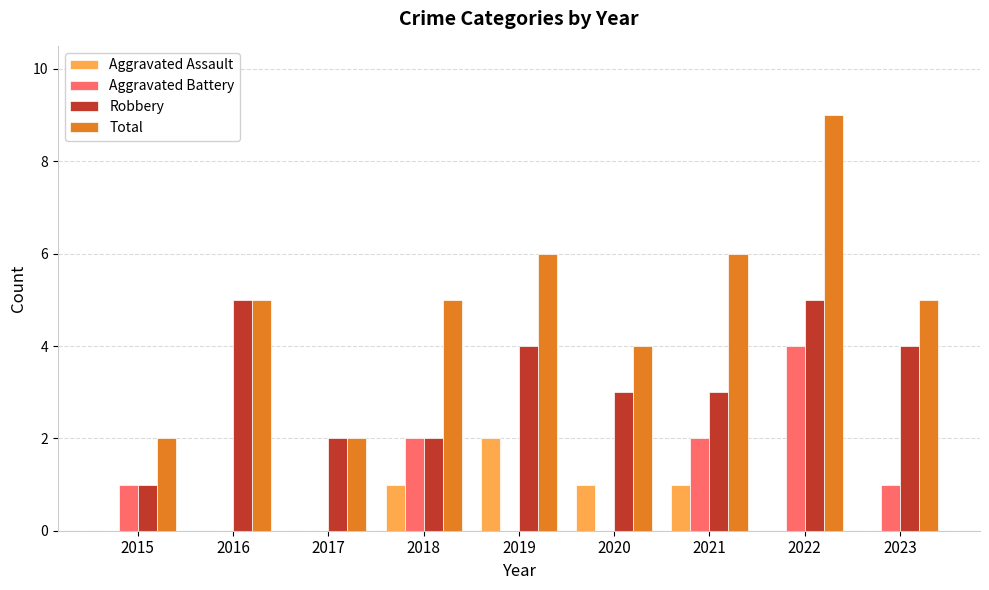

What is the total value across all series at 2022?

18